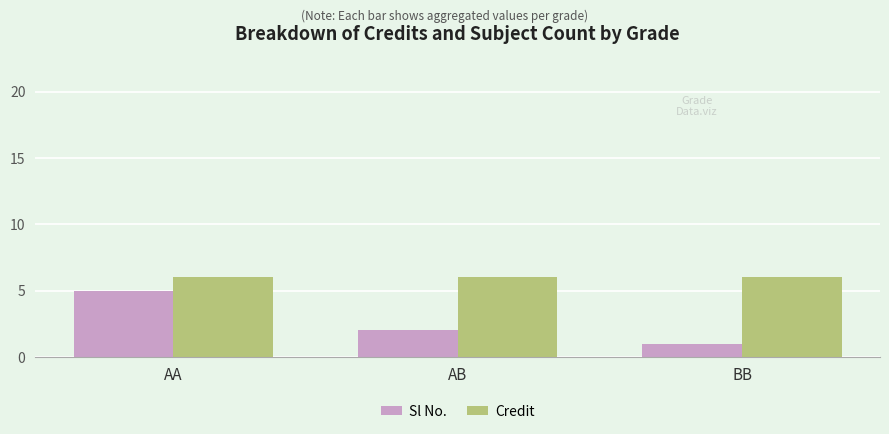

Read the Sl No. value at BB.

1